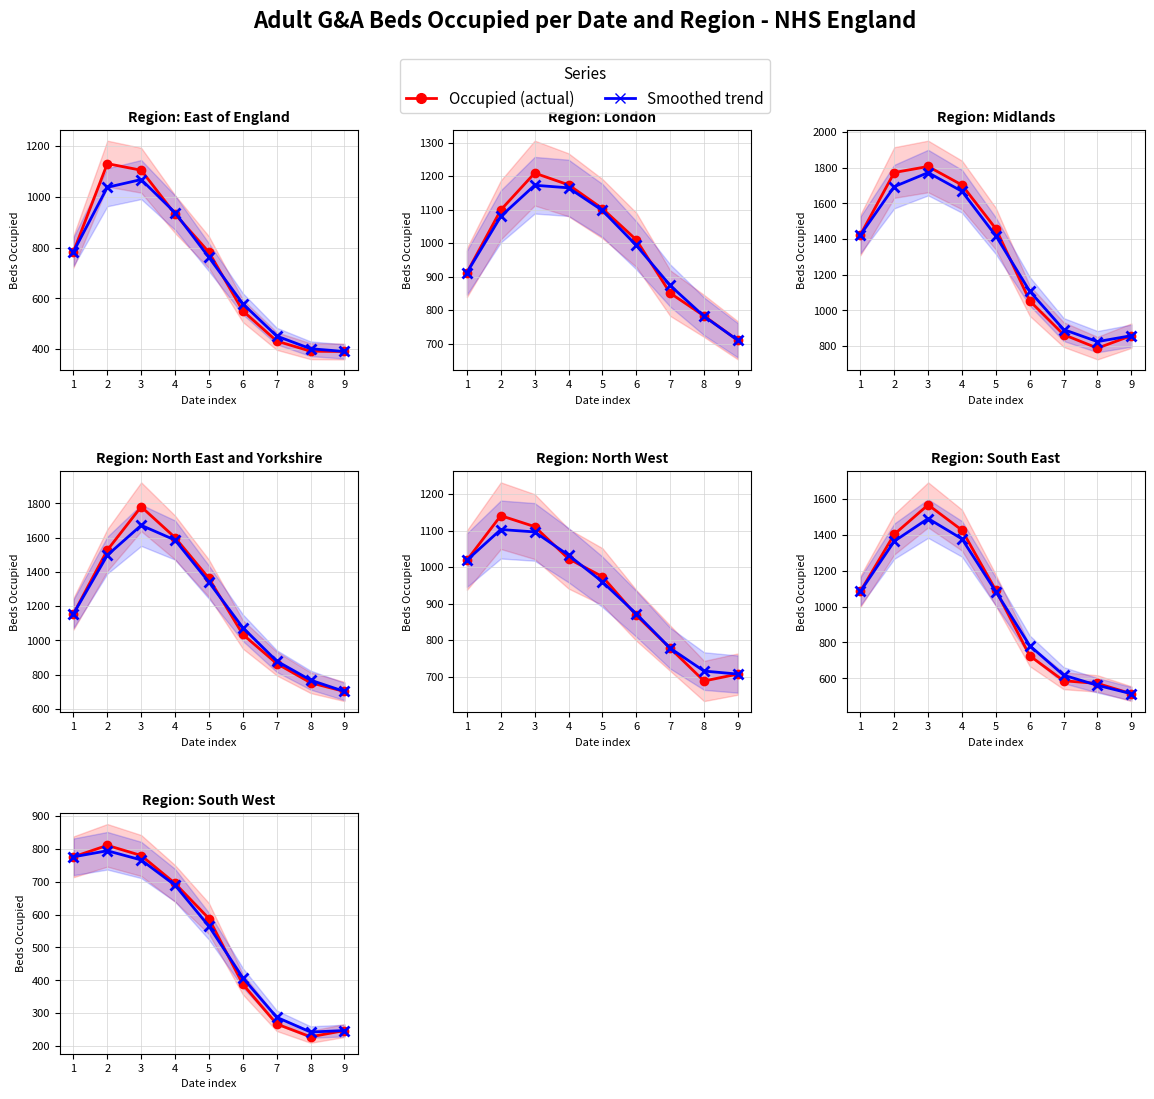

What is the value of the Smoothed trend point at the 2nd from the left?

794.5